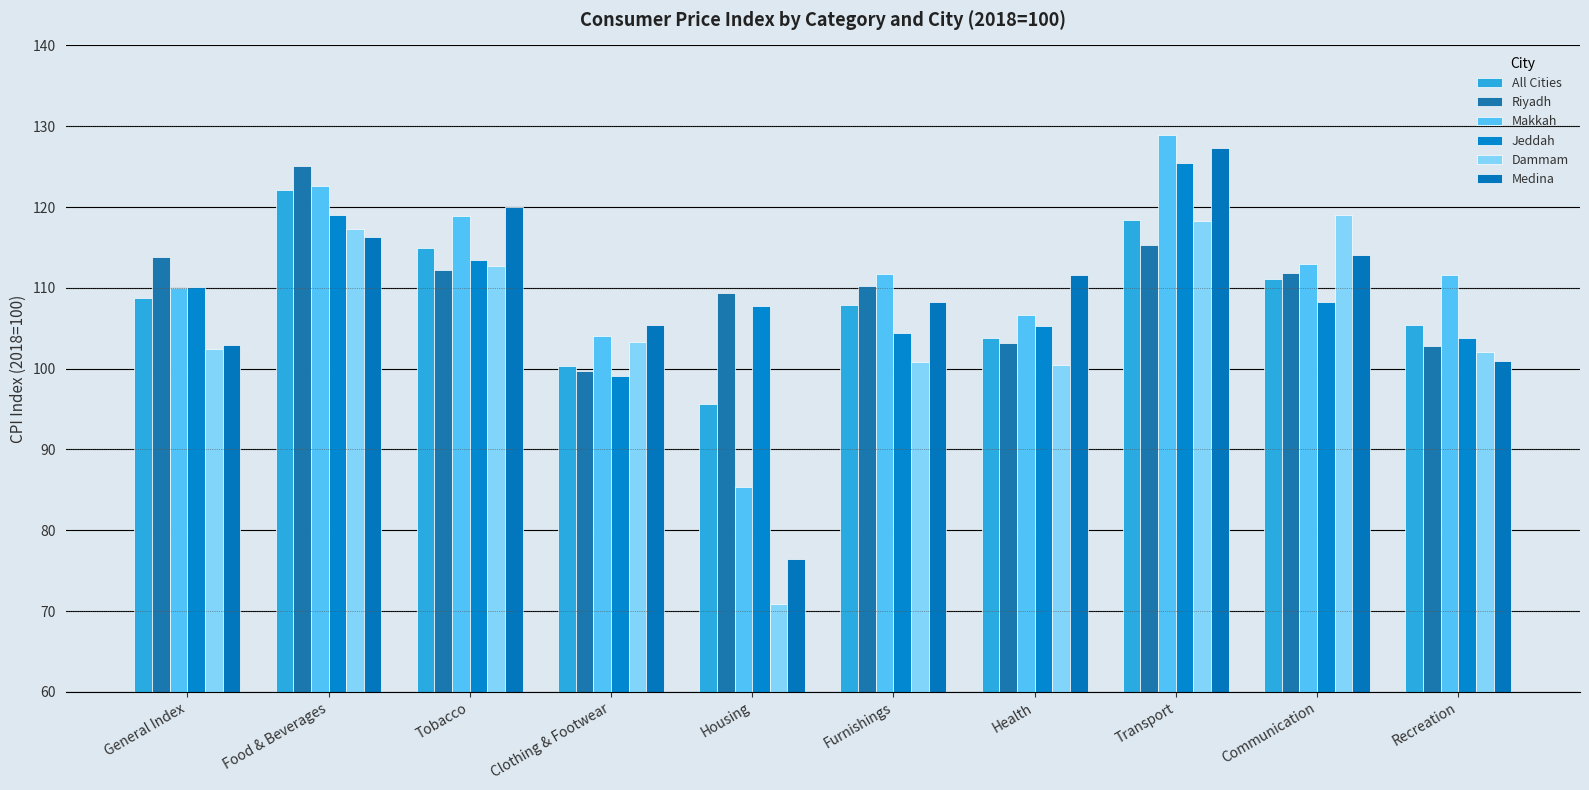

Does the chart contain any negative values?

No